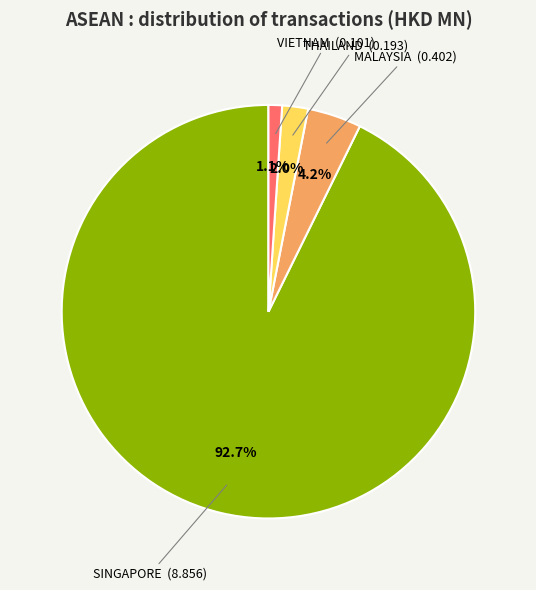

Is there any slice that represents more than half of the pie?

Yes